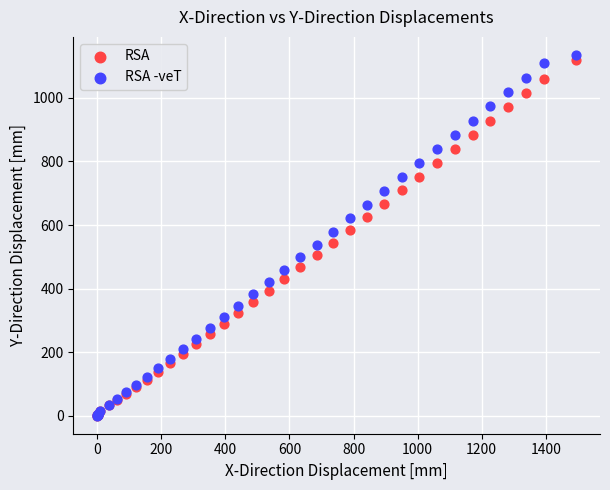

What are all the series names shown in the legend?

RSA, RSA -veT